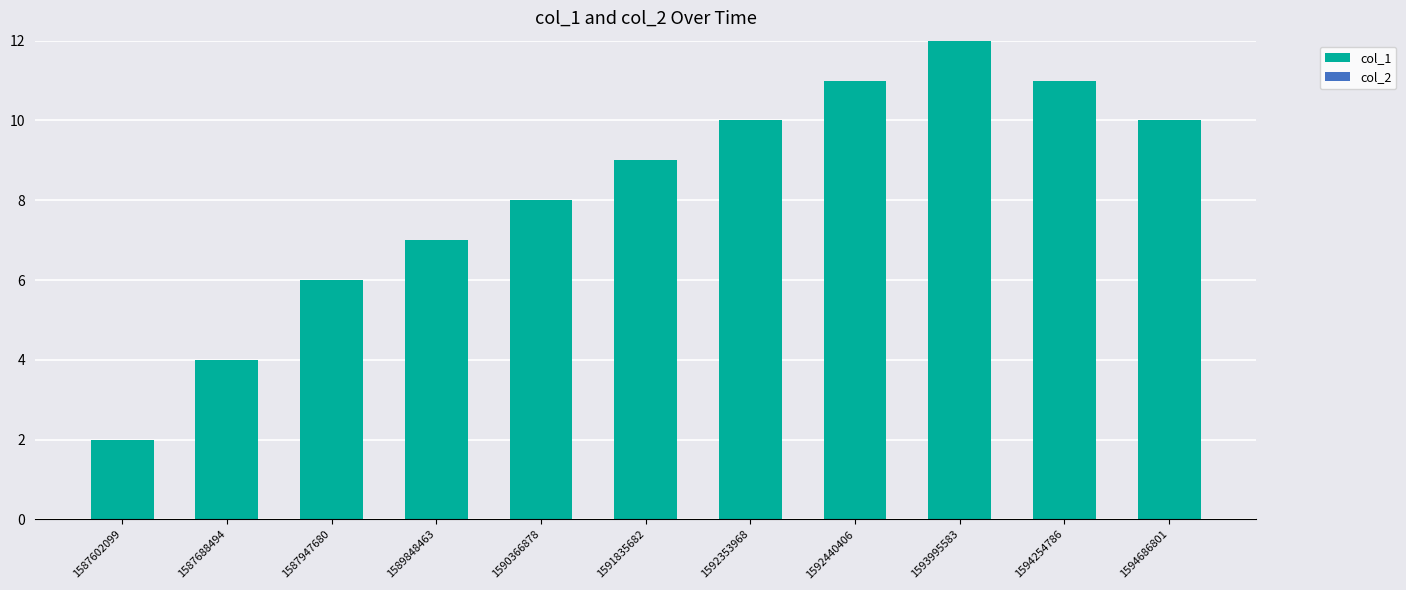

What is the difference between the maximum and minimum values?

10